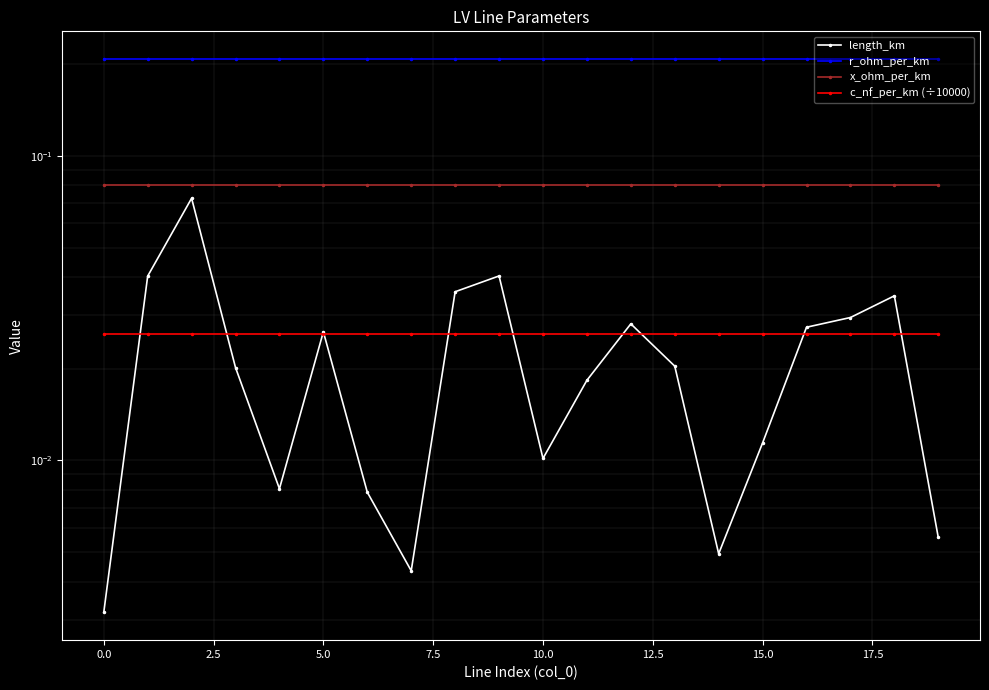

True or false: x_ohm_per_km has more than 1 interior local peaks.

False